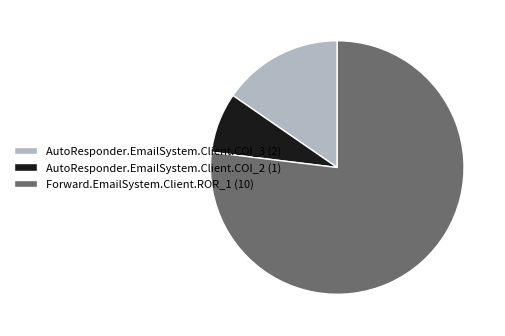

Which slice is the smallest?

AutoResponder.EmailSystem.Client.COI_2 (1)